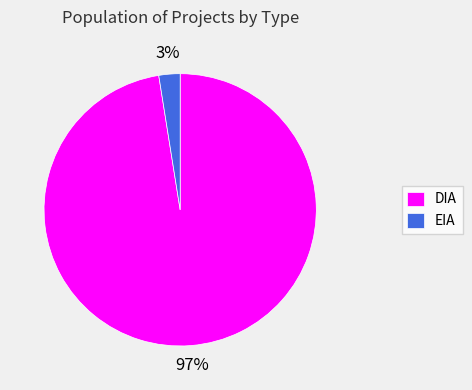

Is there any slice that represents more than half of the pie?

Yes